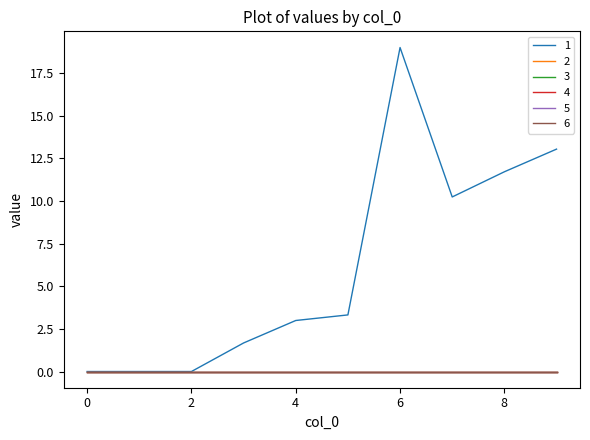

True or false: 3 and 6 cross at least once.

False